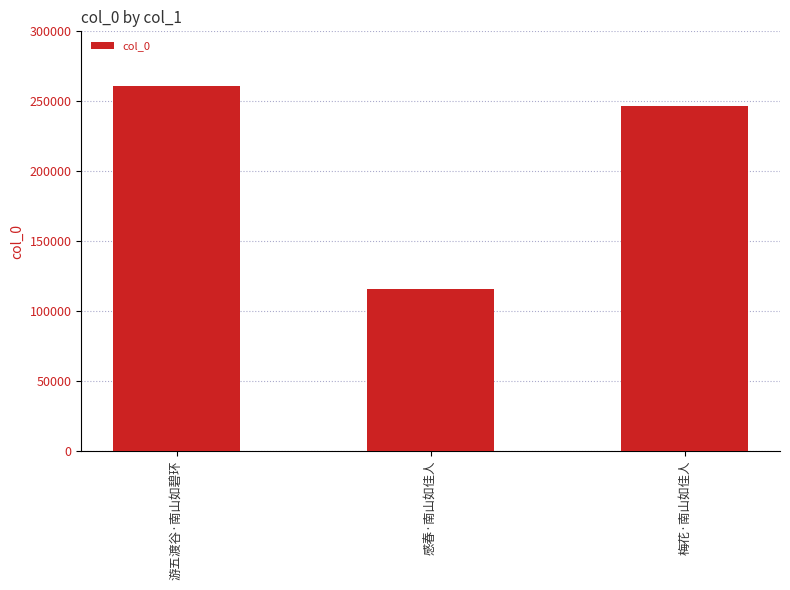

Are the bars grouped side by side (vs. stacked)?

No